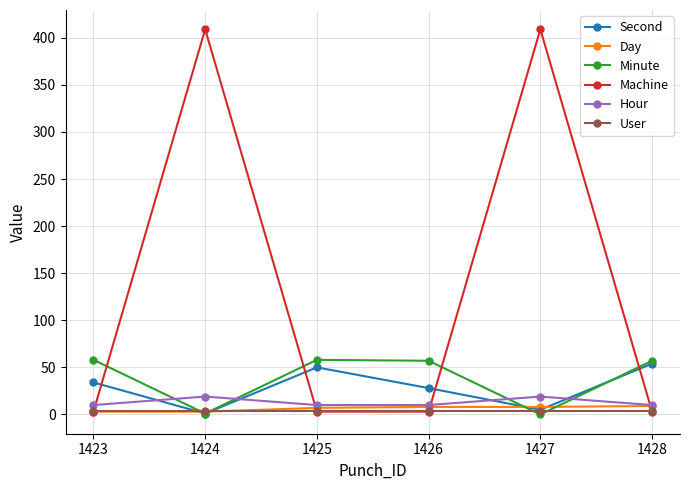

How many times do Minute and Machine cross each other?

4